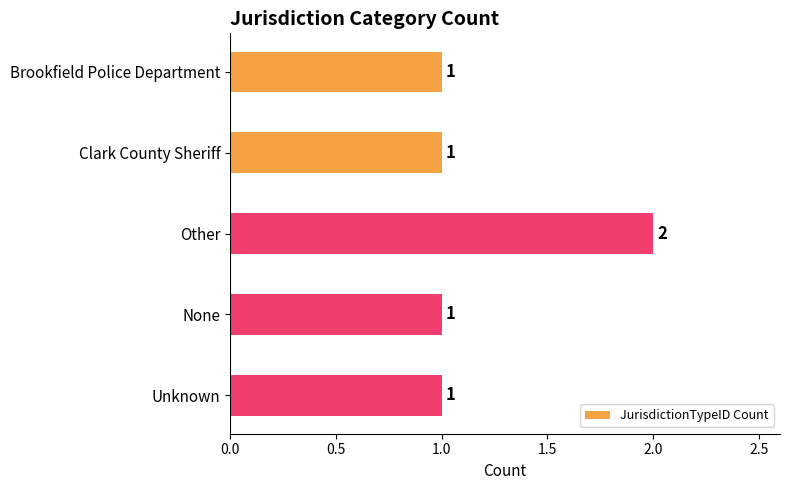

What is the sum of all values?

6